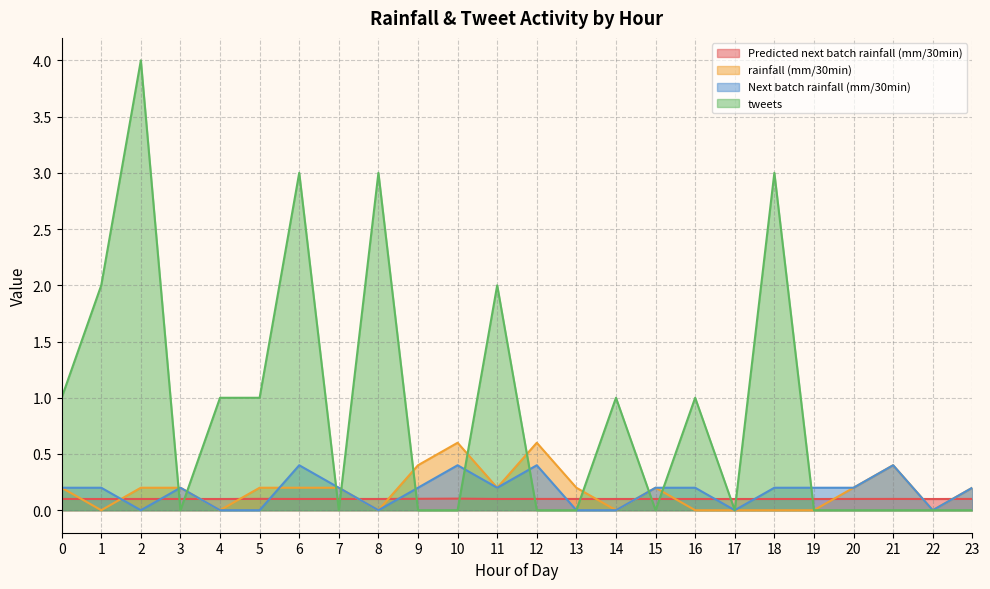

What is the average value of the tweets series?

0.9